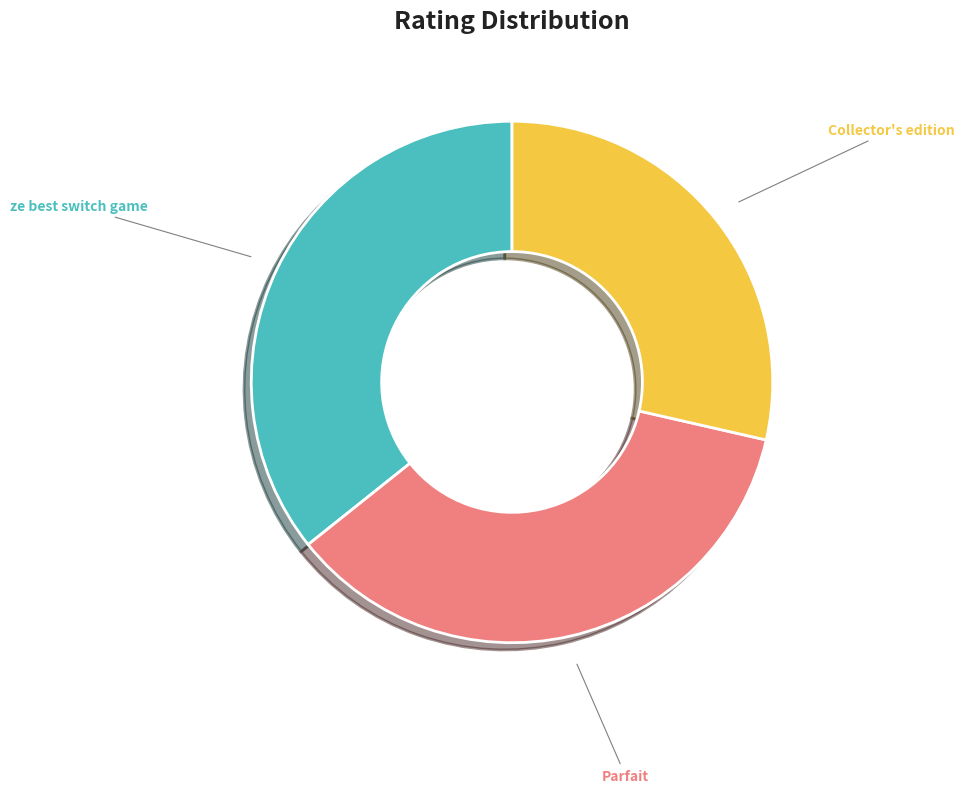

Is there a majority slice in this chart?

No